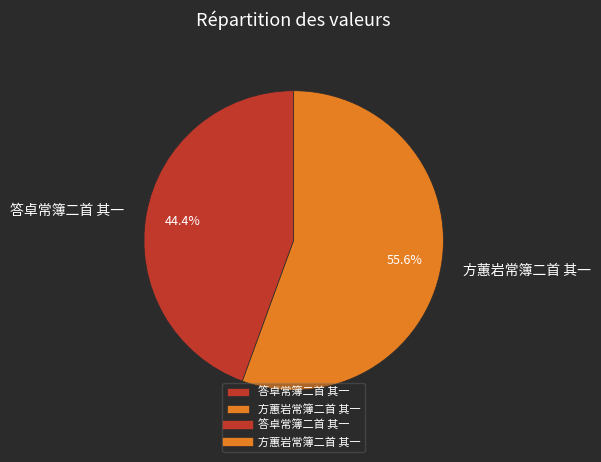

What is the smallest slice in the pie chart?

答卓常簿二首 其一